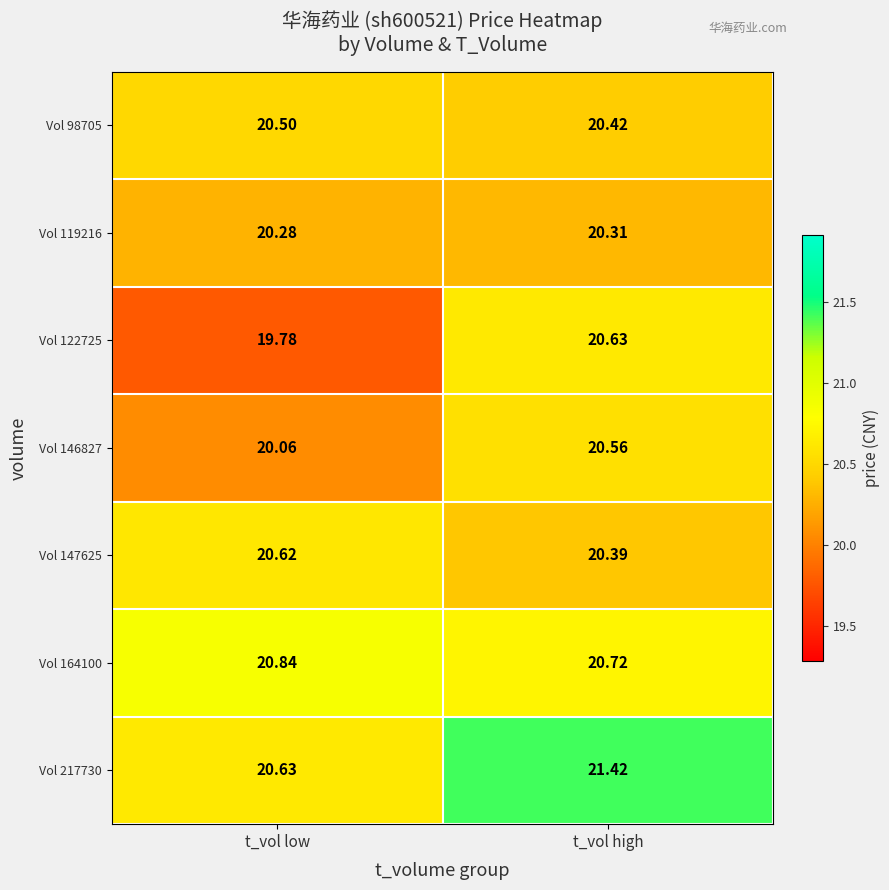

At which category is the sum across all series the highest?

t_vol high